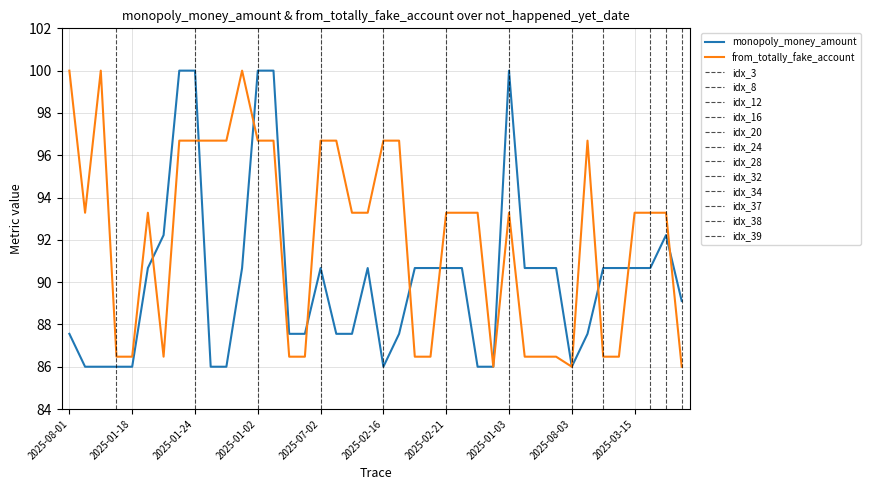

Which series ends up on top after the final intersection of from_totally_fake_account and monopoly_money_amount?

monopoly_money_amount